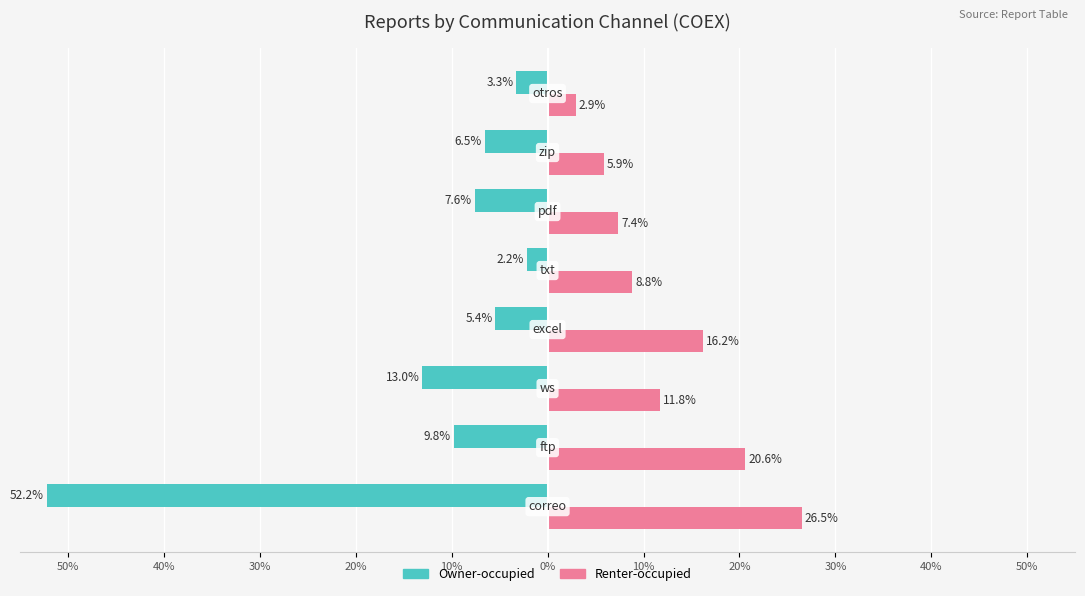

What is the sum of all Owner-occupied values?

-100.0